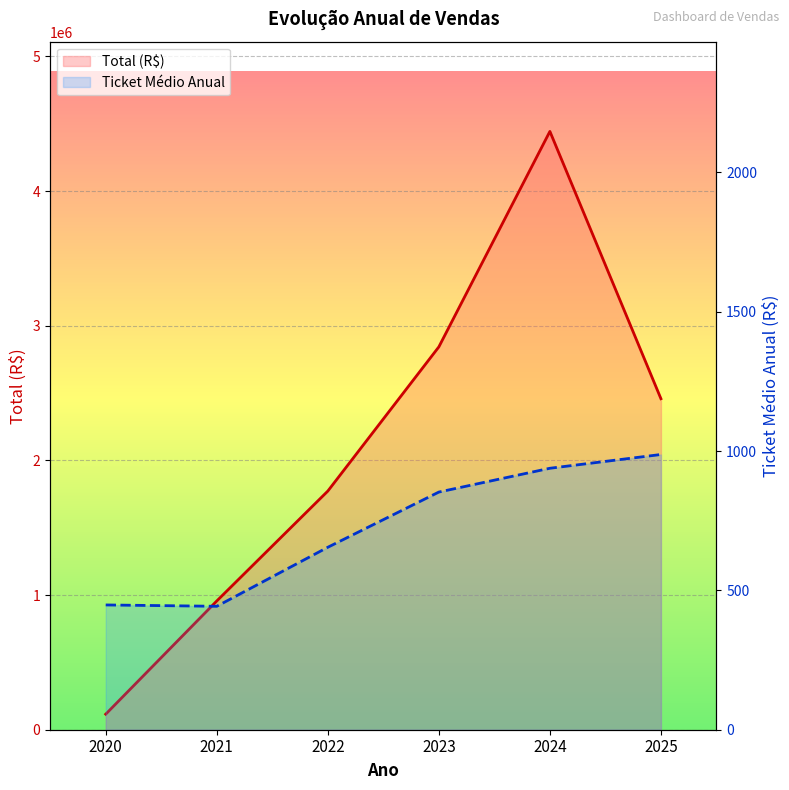

What is the spread (max minus min) of values at 2024?

4442140.0